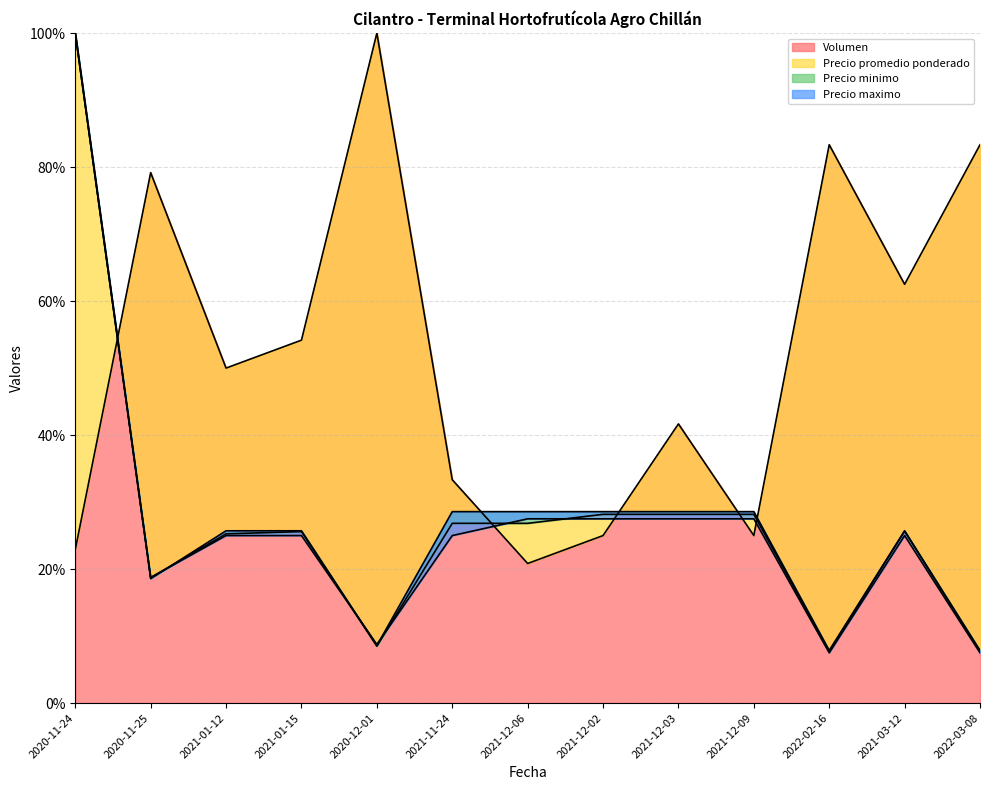

What is the sum of all Volumen values?

681.2